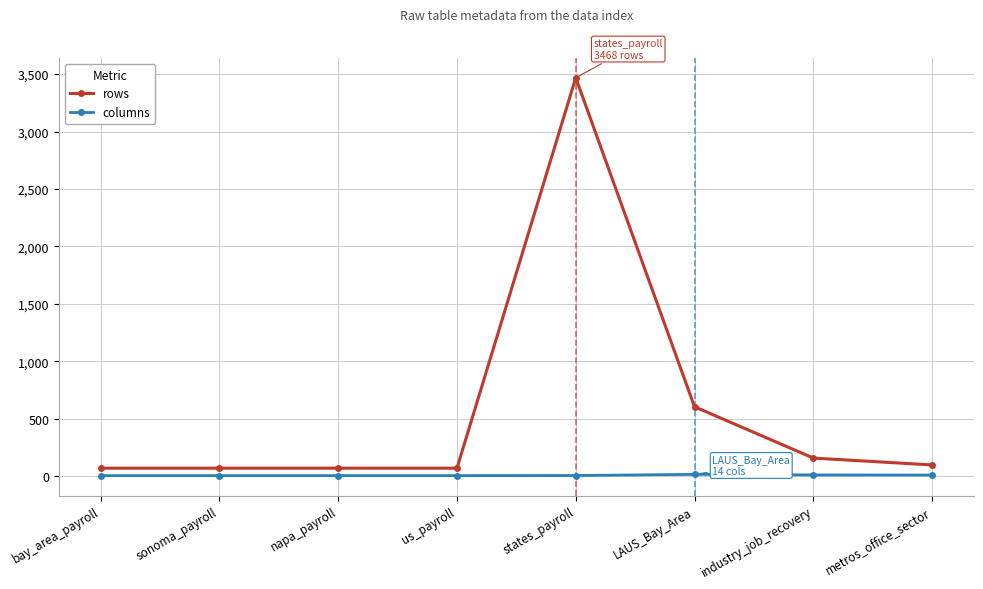

True or false: rows has a value of 156 at industry_job_recovery.

True